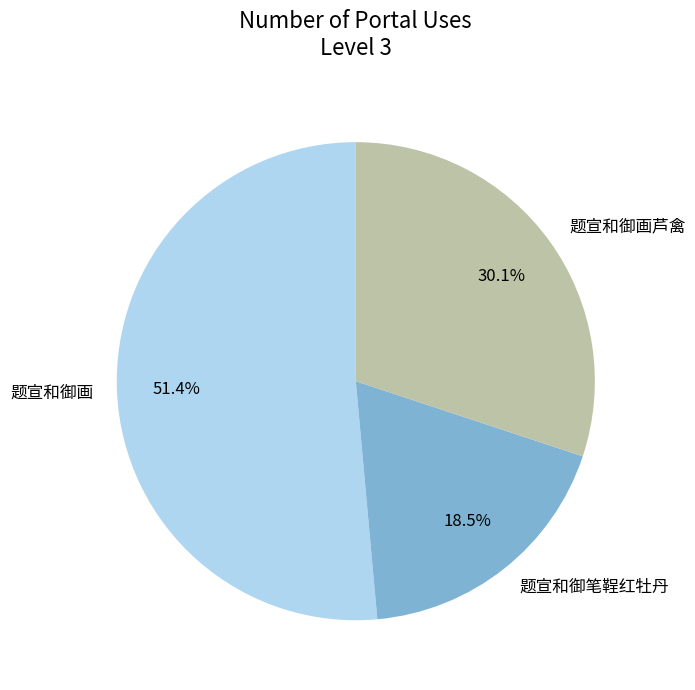

Between 题宣和御画芦禽 and 题宣和御笔鞓红牡丹, which is larger?

题宣和御画芦禽